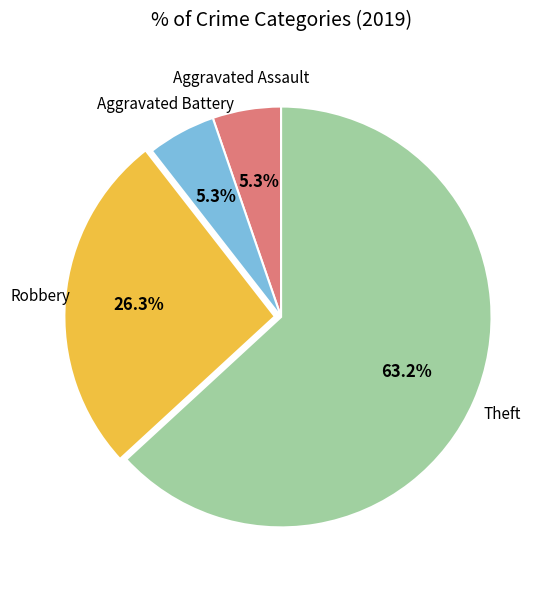

Do Aggravated Battery and Aggravated Assault together represent more than half of the pie?

No